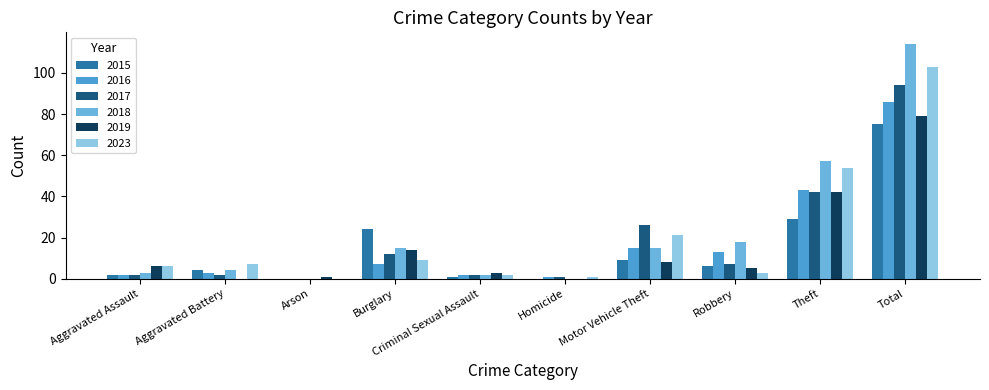

At which label is 2023 closest to 51?

Theft